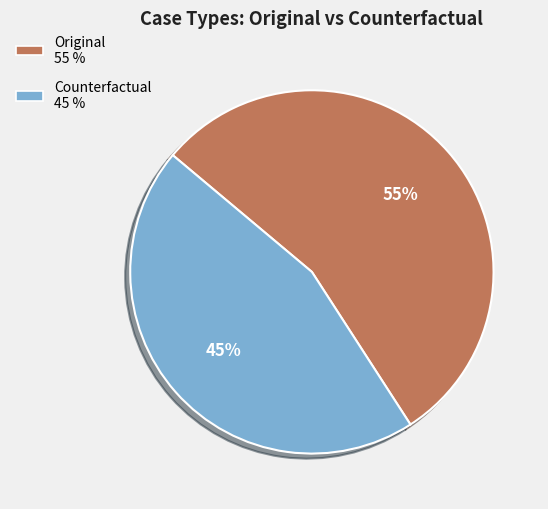

To the nearest percent, what is the average slice percentage?

50%